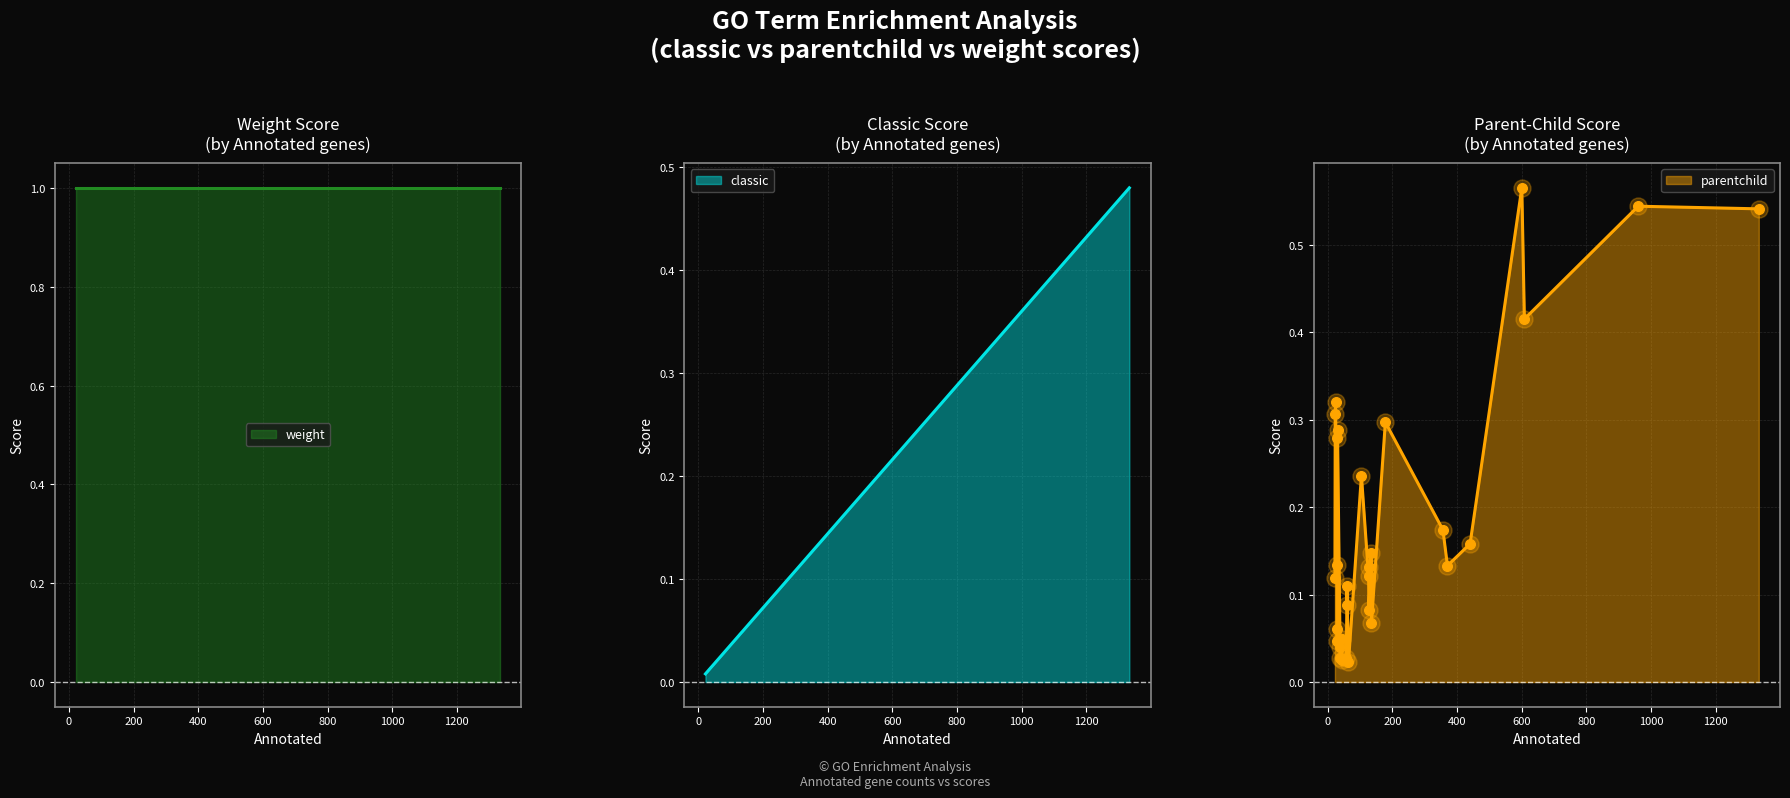

At how many categories does at least one series exceed 0?

30